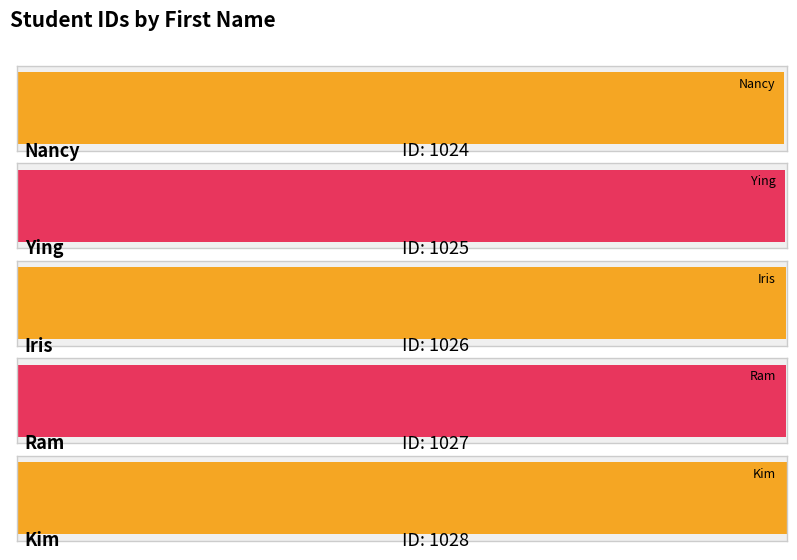

True or false: the data shows 668 at Nancy.

False